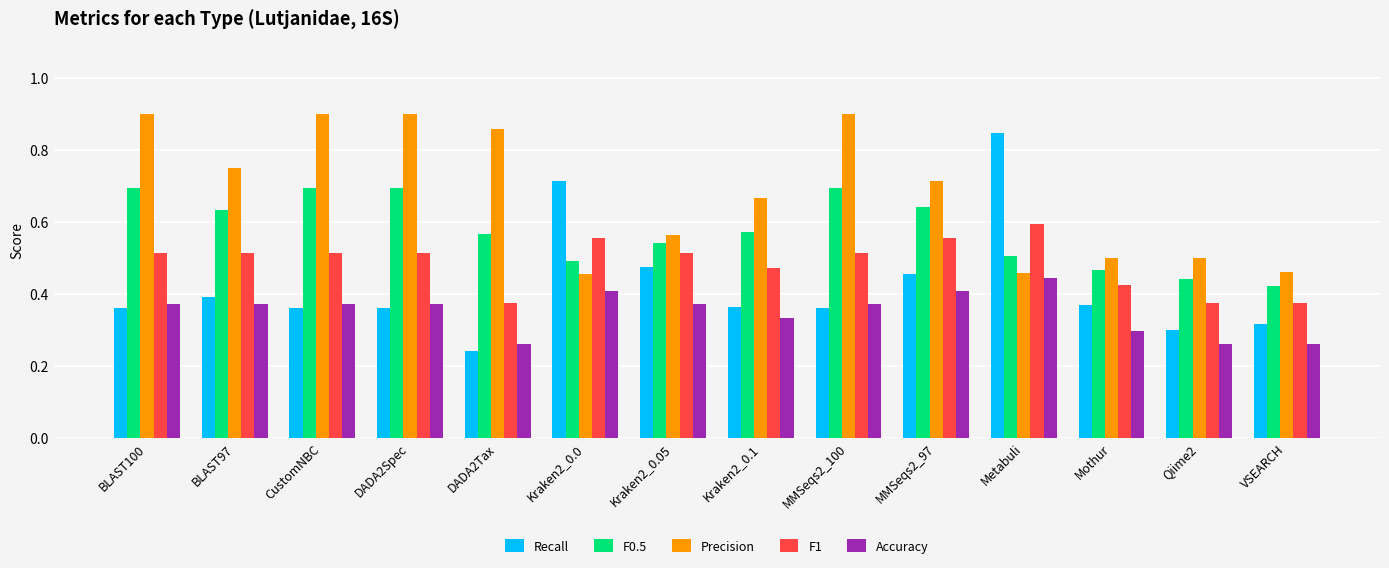

Which series has the largest total across all categories?

Precision